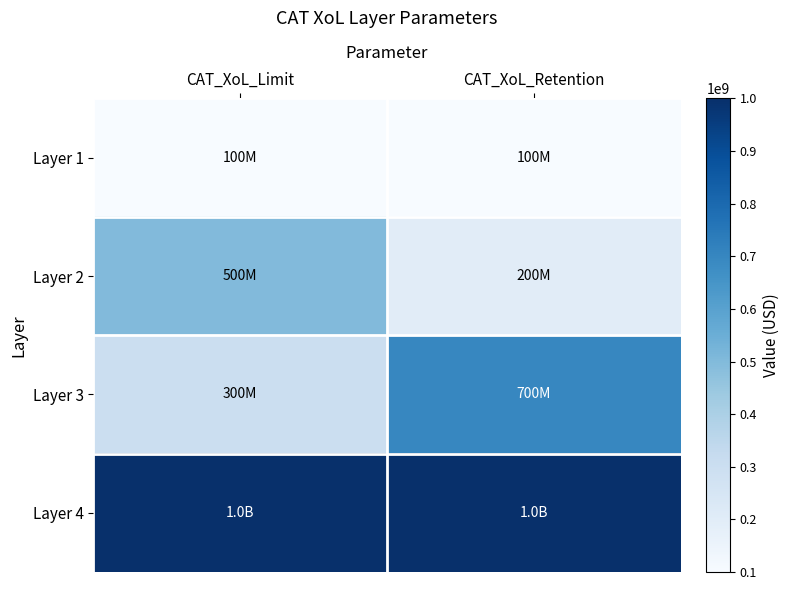

Reading left to right, transcribe all the data shown in this chart.

Layer 1: CAT_XoL_Limit=100000000	CAT_XoL_Retention=100000000
Layer 2: CAT_XoL_Limit=500000000	CAT_XoL_Retention=200000000
Layer 3: CAT_XoL_Limit=300000000	CAT_XoL_Retention=700000000
Layer 4: CAT_XoL_Limit=1000000000	CAT_XoL_Retention=1000000000